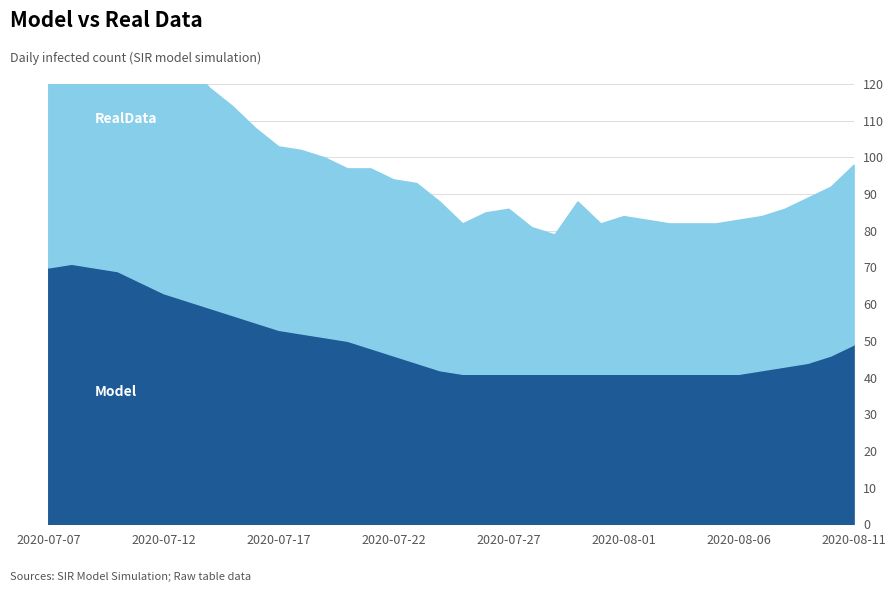

Reading left to right, what are all the values shown in this chart?

Model: 2020-07-07=70	2020-07-08=71	2020-07-09=70	2020-07-10=69	2020-07-11=66	2020-07-12=63	2020-07-13=61	2020-07-14=59	2020-07-15=57	2020-07-16=55	2020-07-17=53	2020-07-18=52	2020-07-19=51	2020-07-20=50	2020-07-21=48	2020-07-22=46	2020-07-23=44	2020-07-24=42	2020-07-25=41	2020-07-26=41	2020-07-27=41	2020-07-28=41	2020-07-29=41	2020-07-30=41	2020-07-31=41	2020-08-01=41	2020-08-02=41	2020-08-03=41	2020-08-04=41	2020-08-05=41	2020-08-06=41	2020-08-07=42	2020-08-08=43	2020-08-09=44	2020-08-10=46	2020-08-11=49
RealData: 2020-07-07=70	2020-07-08=71	2020-07-09=69	2020-07-10=65	2020-07-11=67	2020-07-12=68	2020-07-13=65	2020-07-14=60	2020-07-15=57	2020-07-16=53	2020-07-17=50	2020-07-18=50	2020-07-19=49	2020-07-20=47	2020-07-21=49	2020-07-22=48	2020-07-23=49	2020-07-24=46	2020-07-25=41	2020-07-26=44	2020-07-27=45	2020-07-28=40	2020-07-29=38	2020-07-30=47	2020-07-31=41	2020-08-01=43	2020-08-02=42	2020-08-03=41	2020-08-04=41	2020-08-05=41	2020-08-06=42	2020-08-07=42	2020-08-08=43	2020-08-09=45	2020-08-10=46	2020-08-11=49